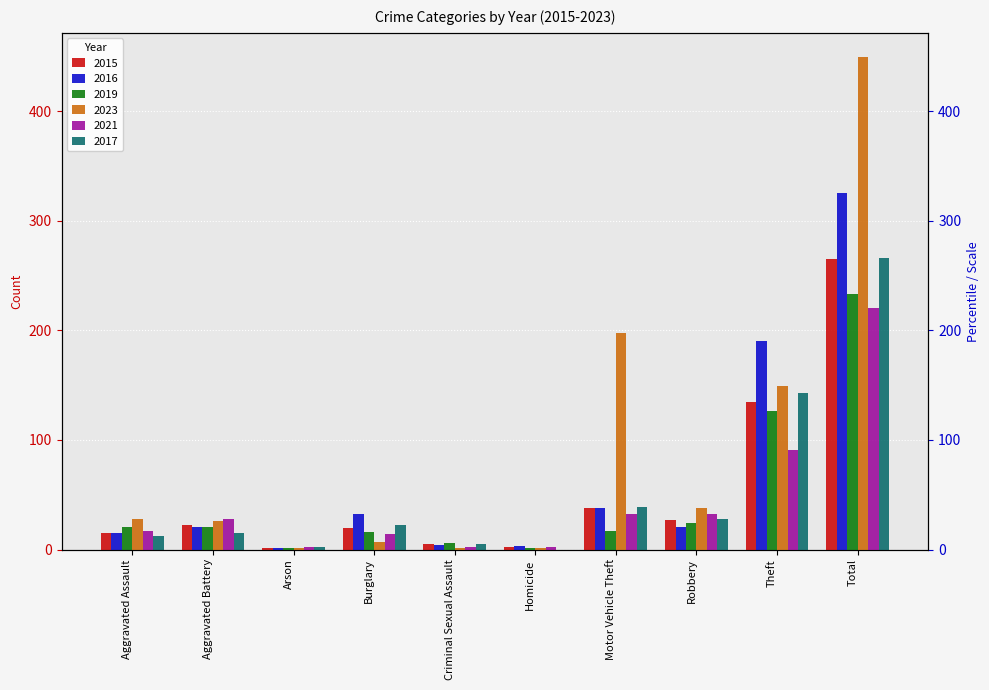

At which category is the sum across all series the highest?

Total